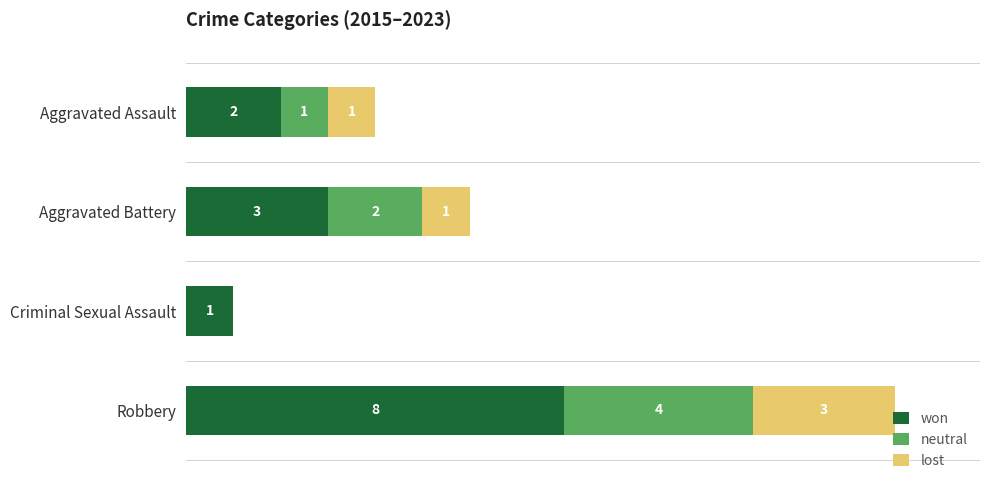

At which category is the sum across all series the highest?

Robbery